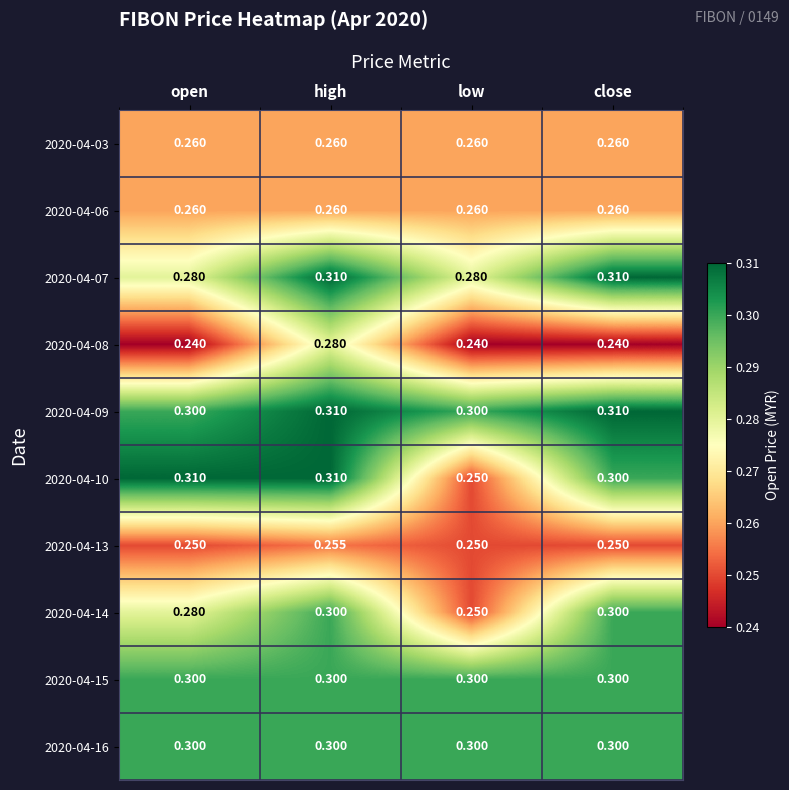

Is the value of 2020-04-13 at open greater than the value of 2020-04-07 at close?

No